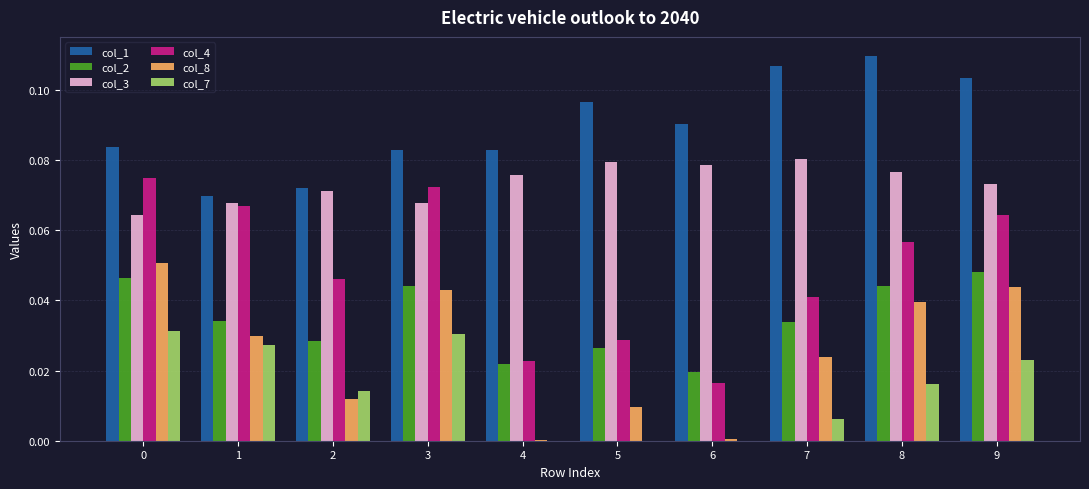

The value of col_2 at 0 is 0.0. True or false?

True